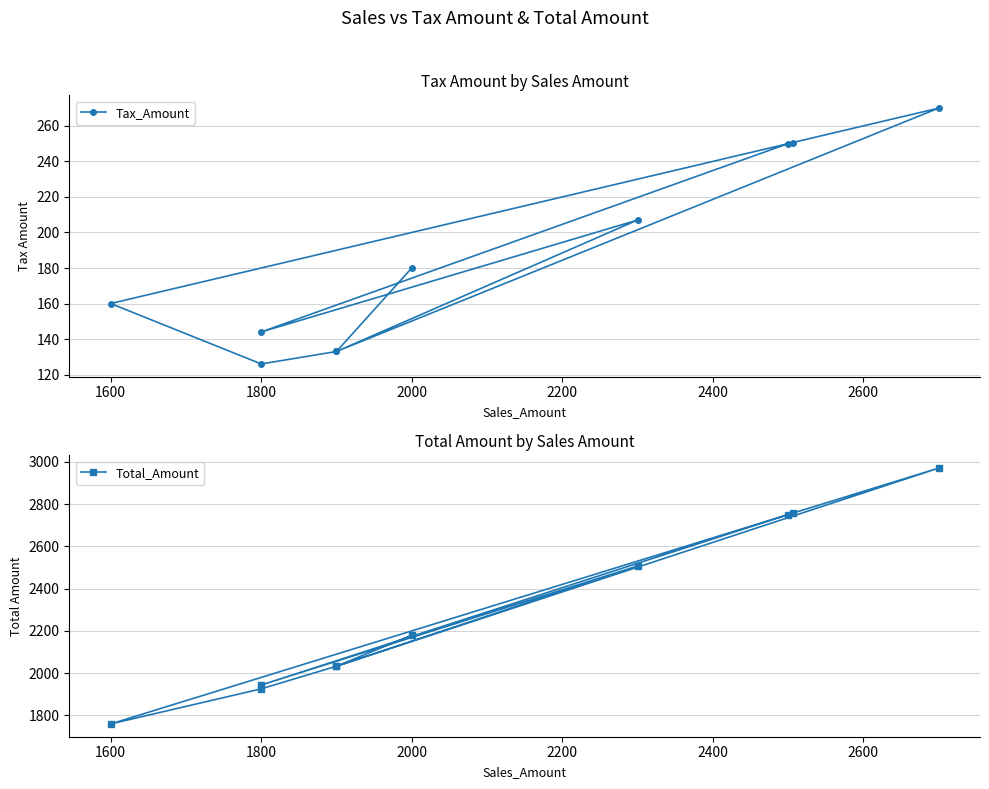

How many lines are shown in the chart?

2